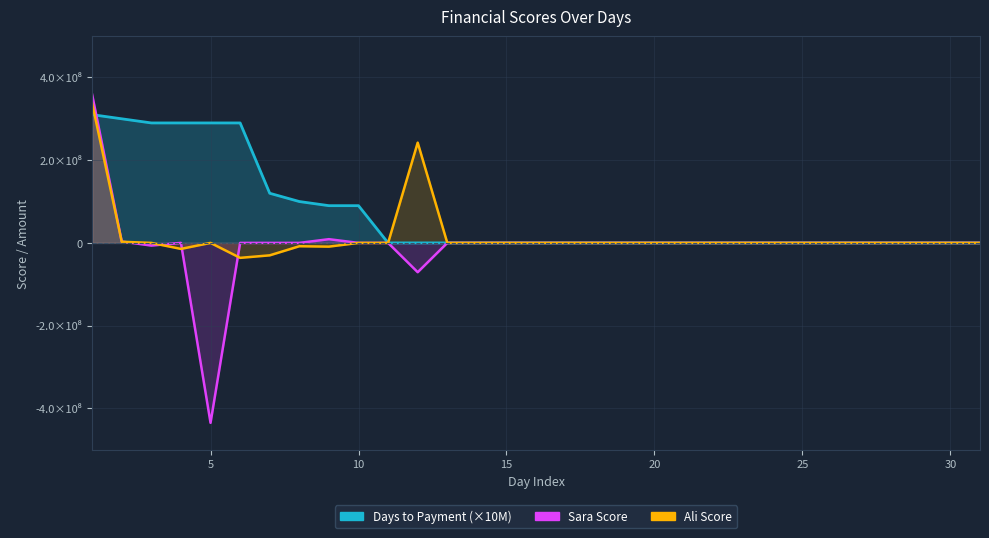

Which series ends up on top after the final intersection of Days to Payment and Sara Score?

Days to Payment